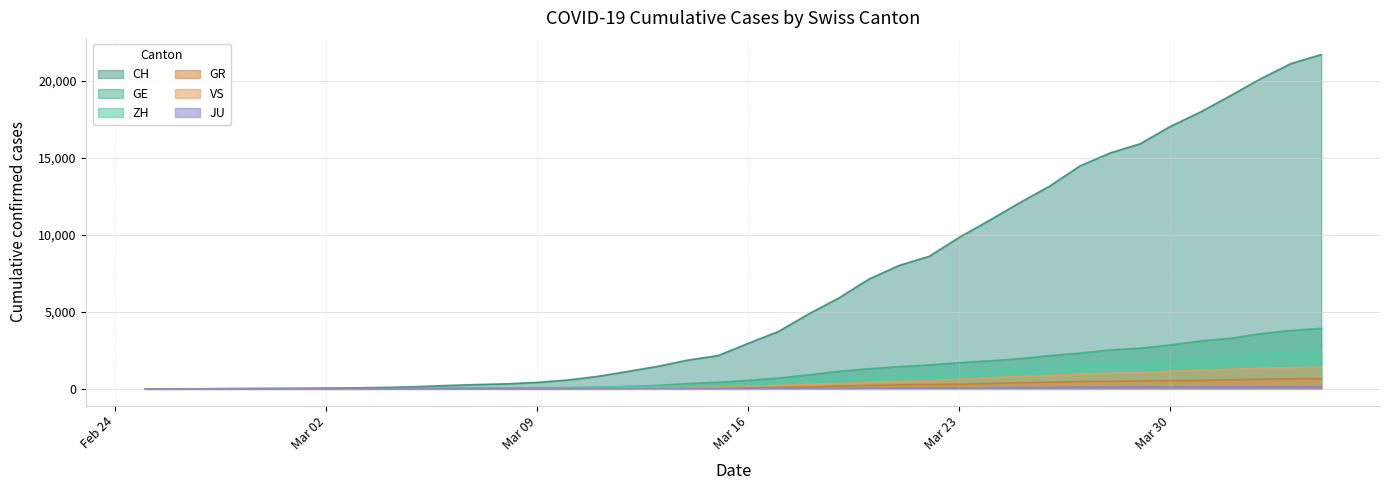

What is the sum of all ZH values?

28993